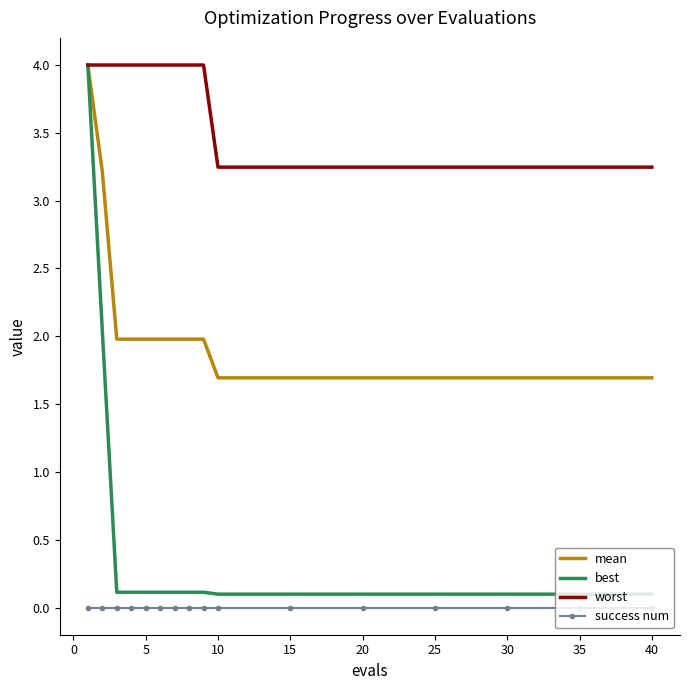

Which series has the largest total across all categories?

worst